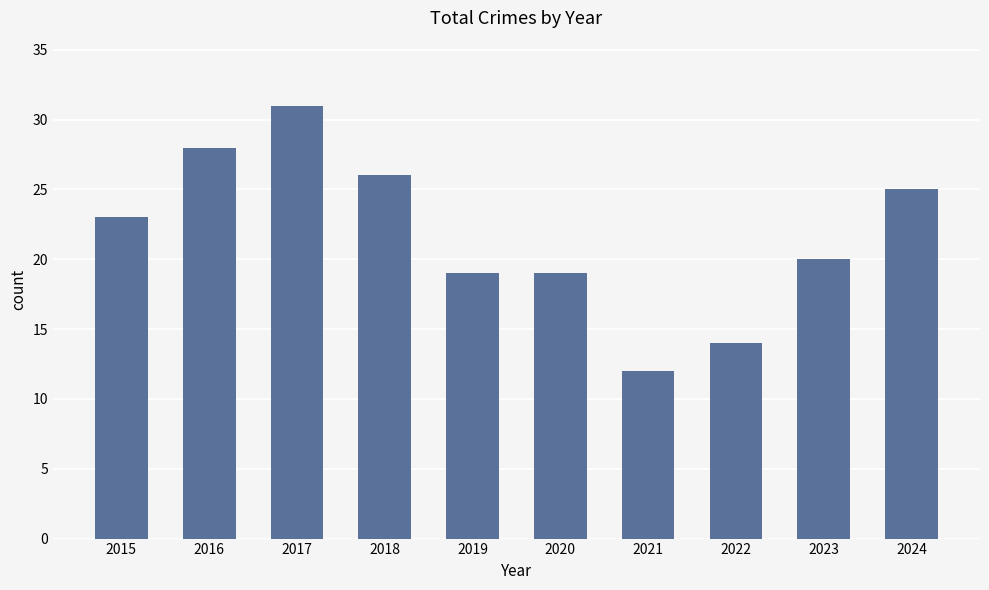

What is the difference between the maximum and minimum values?

19